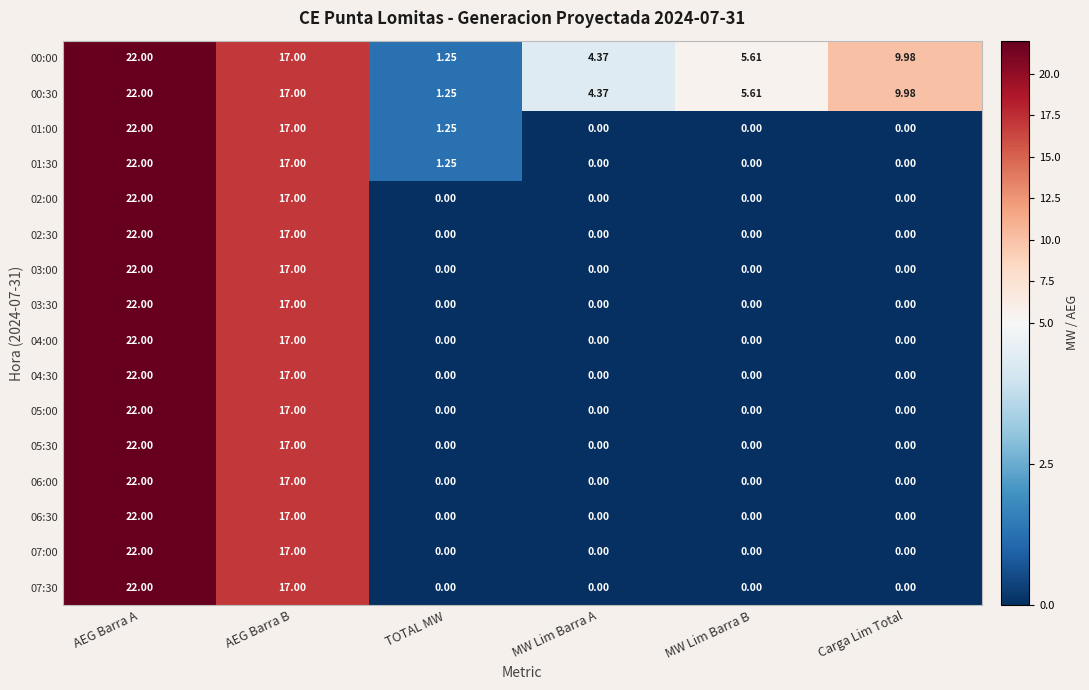

At which label is 04:30 closest to 11?

AEG Barra B